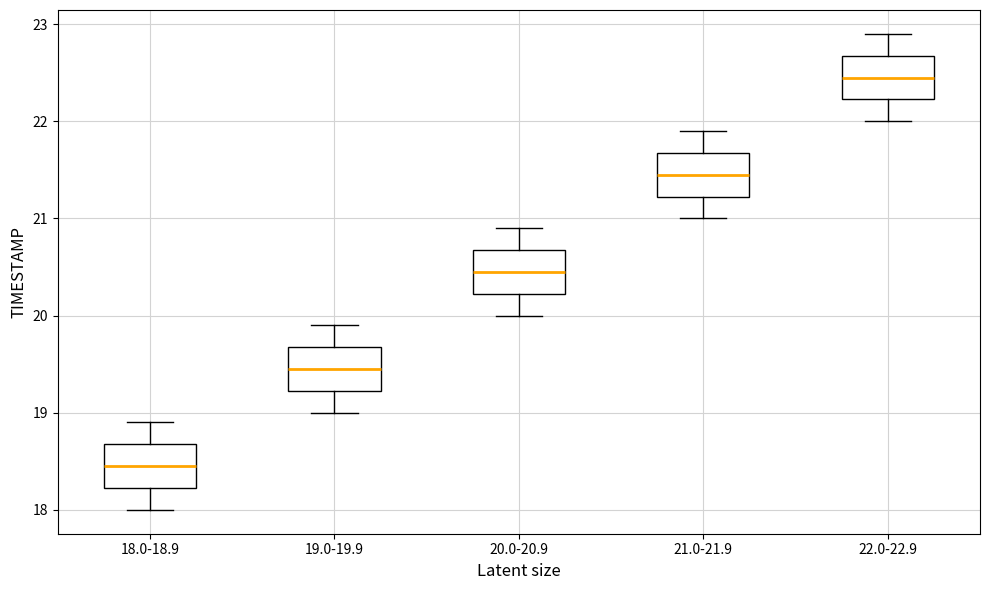

Where does the median line of the box for 19.0-19.9 sit on the y-axis? The values are not printed on the chart, so give them approximately, as read against the axis.

19.5